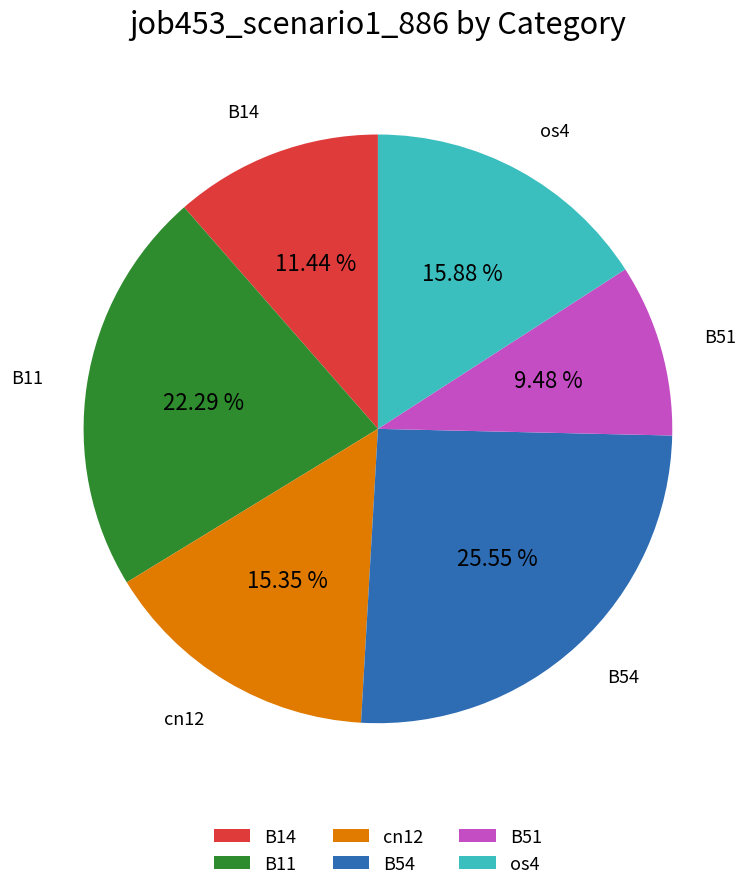

What portion of the pie excludes os4?

84.1%